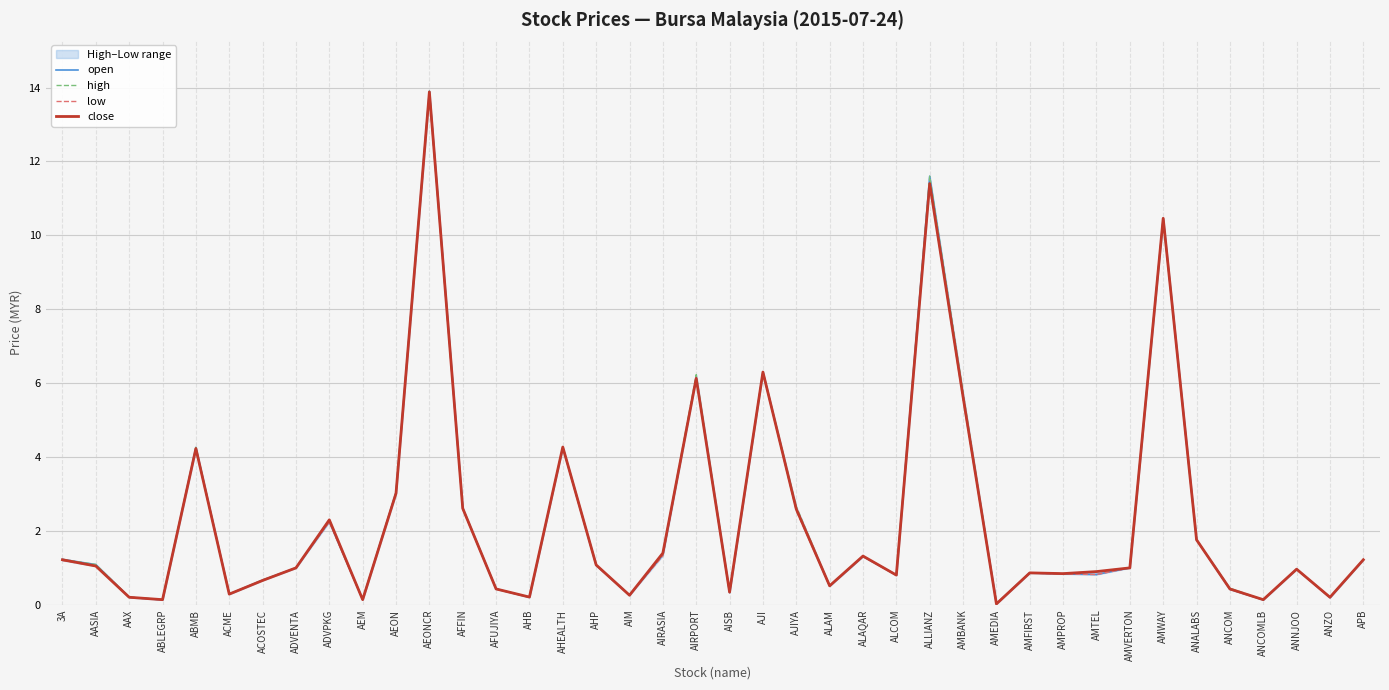

Reading left to right, extract all data points from this chart.

open: 3A=1.2	AASIA=1.1	AAX=0.2	ABLEGRP=0.1	ABMB=4.3	ACME=0.3	ACOSTEC=0.7	ADVENTA=1.0	ADVPKG=2.2	AEM=0.1	AEON=3.0	AEONCR=13.9	AFFIN=2.6	AFUJIYA=0.4	AHB=0.2	AHEALTH=4.3	AHP=1.1	AIM=0.3	AIRASIA=1.4	AIRPORT=6.2	AISB=0.3	AJI=6.3	AJIYA=2.6	ALAM=0.5	ALAQAR=1.3	ALCOM=0.8	ALLIANZ=11.6	AMBANK=5.7	AMEDIA=0.0	AMFIRST=0.9	AMPROP=0.8	AMTEL=0.8	AMVERTON=1.0	AMWAY=10.5	ANALABS=1.8	ANCOM=0.4	ANCOMLB=0.1	ANNJOO=1.0	ANZO=0.2	APB=1.2
high: 3A=1.2	AASIA=1.1	AAX=0.2	ABLEGRP=0.1	ABMB=4.3	ACME=0.3	ACOSTEC=0.7	ADVENTA=1.0	ADVPKG=2.3	AEM=0.1	AEON=3.0	AEONCR=13.9	AFFIN=2.6	AFUJIYA=0.4	AHB=0.2	AHEALTH=4.3	AHP=1.1	AIM=0.3	AIRASIA=1.4	AIRPORT=6.2	AISB=0.3	AJI=6.3	AJIYA=2.7	ALAM=0.5	ALAQAR=1.3	ALCOM=0.8	ALLIANZ=11.6	AMBANK=5.8	AMEDIA=0.0	AMFIRST=0.9	AMPROP=0.8	AMTEL=0.9	AMVERTON=1.0	AMWAY=10.5	ANALABS=1.8	ANCOM=0.5	ANCOMLB=0.1	ANNJOO=1.0	ANZO=0.2	APB=1.2
low: 3A=1.2	AASIA=1.1	AAX=0.2	ABLEGRP=0.1	ABMB=4.2	ACME=0.3	ACOSTEC=0.7	ADVENTA=1.0	ADVPKG=2.2	AEM=0.1	AEON=3.0	AEONCR=13.8	AFFIN=2.6	AFUJIYA=0.4	AHB=0.2	AHEALTH=4.3	AHP=1.1	AIM=0.3	AIRASIA=1.3	AIRPORT=6.1	AISB=0.3	AJI=6.3	AJIYA=2.5	ALAM=0.5	ALAQAR=1.3	ALCOM=0.8	ALLIANZ=11.4	AMBANK=5.6	AMEDIA=0.0	AMFIRST=0.9	AMPROP=0.8	AMTEL=0.8	AMVERTON=1.0	AMWAY=10.5	ANALABS=1.8	ANCOM=0.4	ANCOMLB=0.1	ANNJOO=1.0	ANZO=0.2	APB=1.2
close: 3A=1.2	AASIA=1.1	AAX=0.2	ABLEGRP=0.1	ABMB=4.2	ACME=0.3	ACOSTEC=0.7	ADVENTA=1.0	ADVPKG=2.3	AEM=0.1	AEON=3.0	AEONCR=13.9	AFFIN=2.6	AFUJIYA=0.4	AHB=0.2	AHEALTH=4.3	AHP=1.1	AIM=0.3	AIRASIA=1.4	AIRPORT=6.1	AISB=0.3	AJI=6.3	AJIYA=2.6	ALAM=0.5	ALAQAR=1.3	ALCOM=0.8	ALLIANZ=11.4	AMBANK=5.6	AMEDIA=0.0	AMFIRST=0.9	AMPROP=0.8	AMTEL=0.9	AMVERTON=1.0	AMWAY=10.5	ANALABS=1.8	ANCOM=0.4	ANCOMLB=0.1	ANNJOO=1.0	ANZO=0.2	APB=1.2